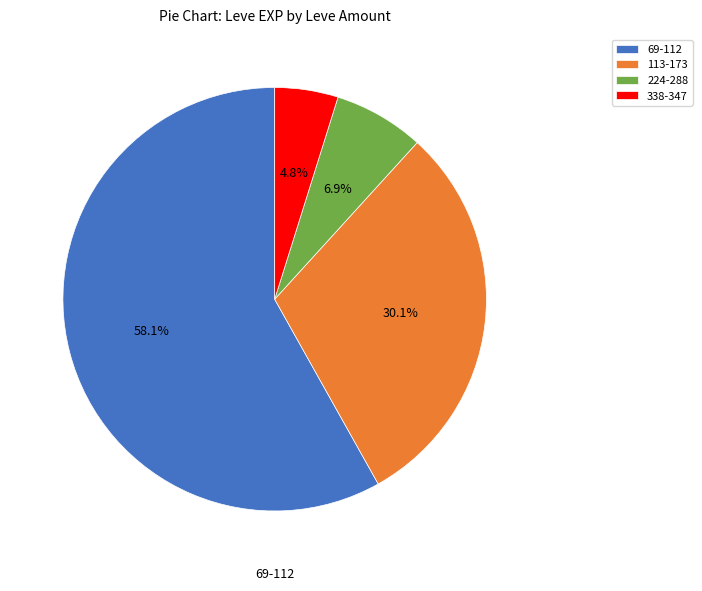

To the nearest percent, what is the difference between the largest and smallest slice percentages?

53%